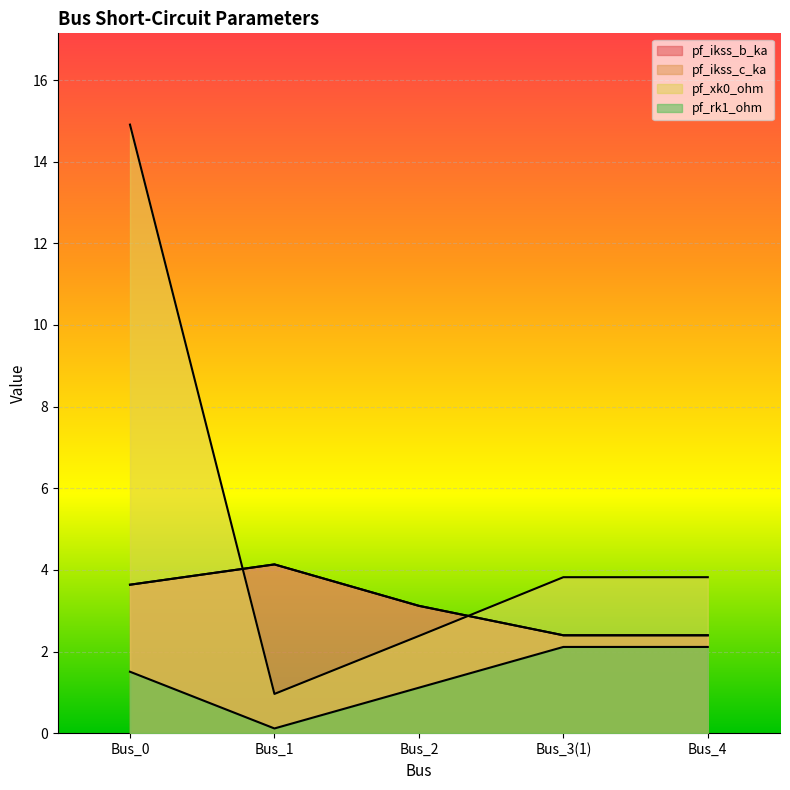

What is the value of the pf_xk0_ohm point at the 1st from the left?

14.9